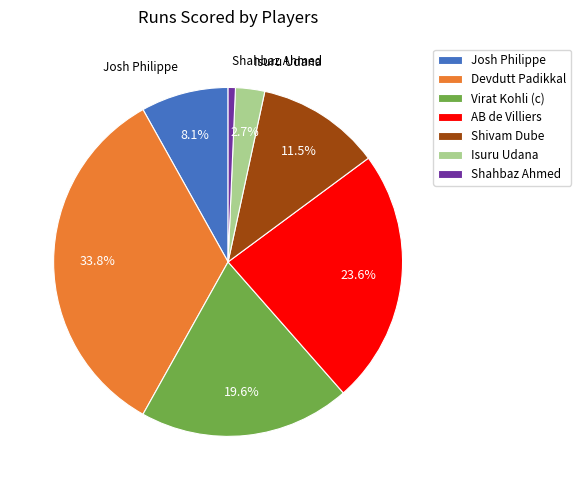

To the nearest percent, what portion does Shahbaz Ahmed represent?

1%